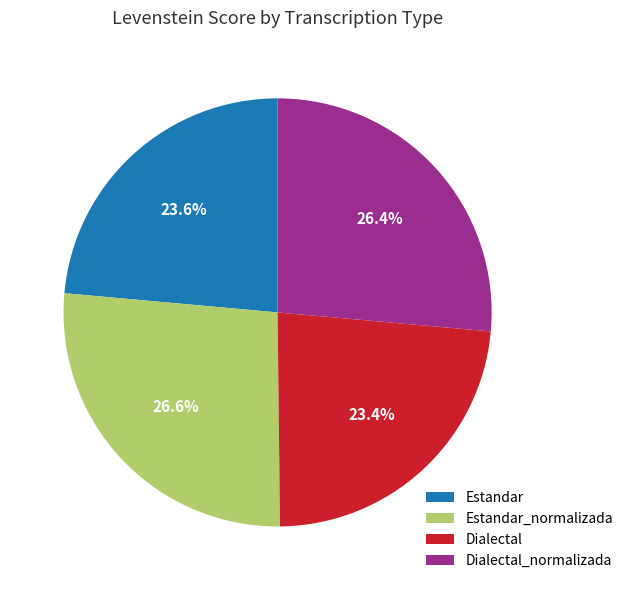

Is it true that Estandar is 24% of the pie?

True